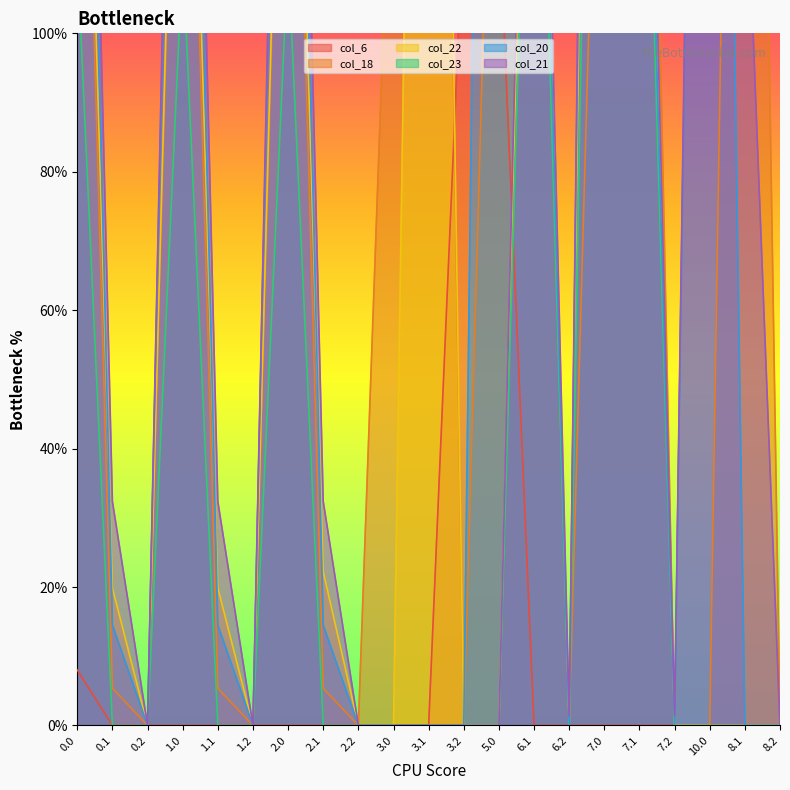

Which series has the largest range (max minus min)?

col_21